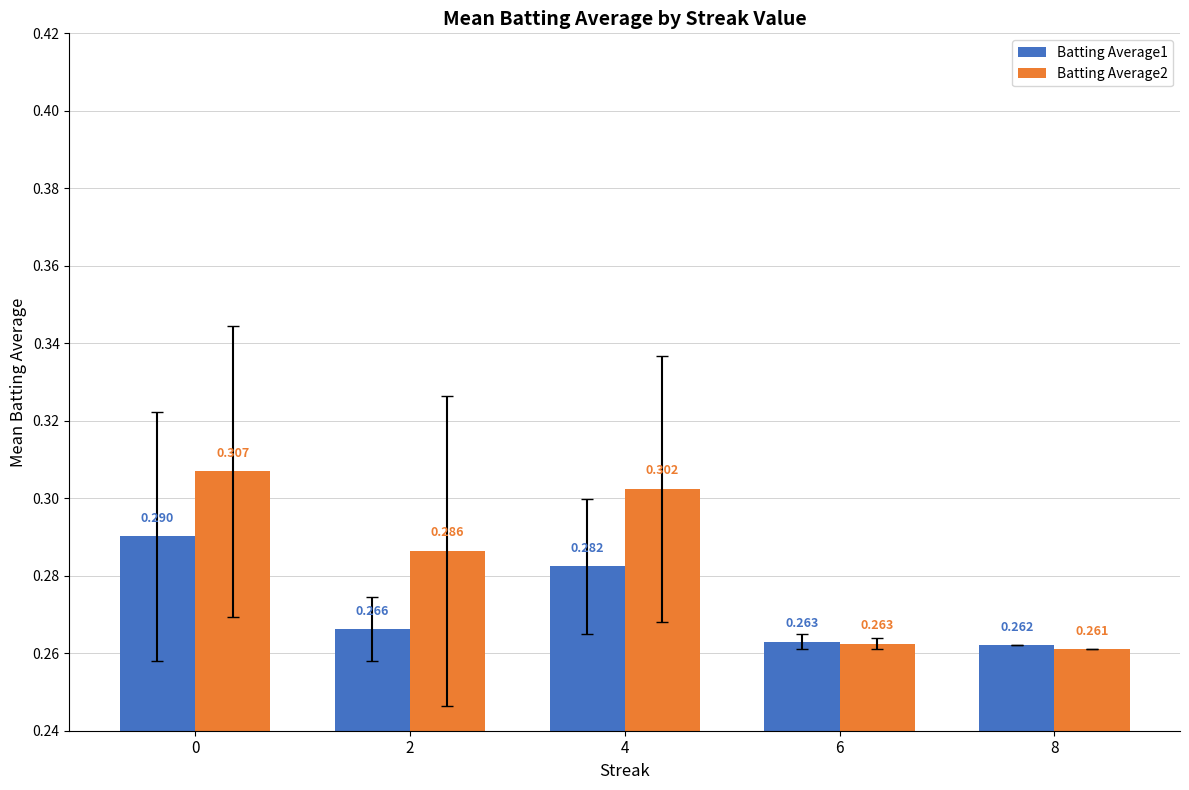

How many bars are there in total?

10